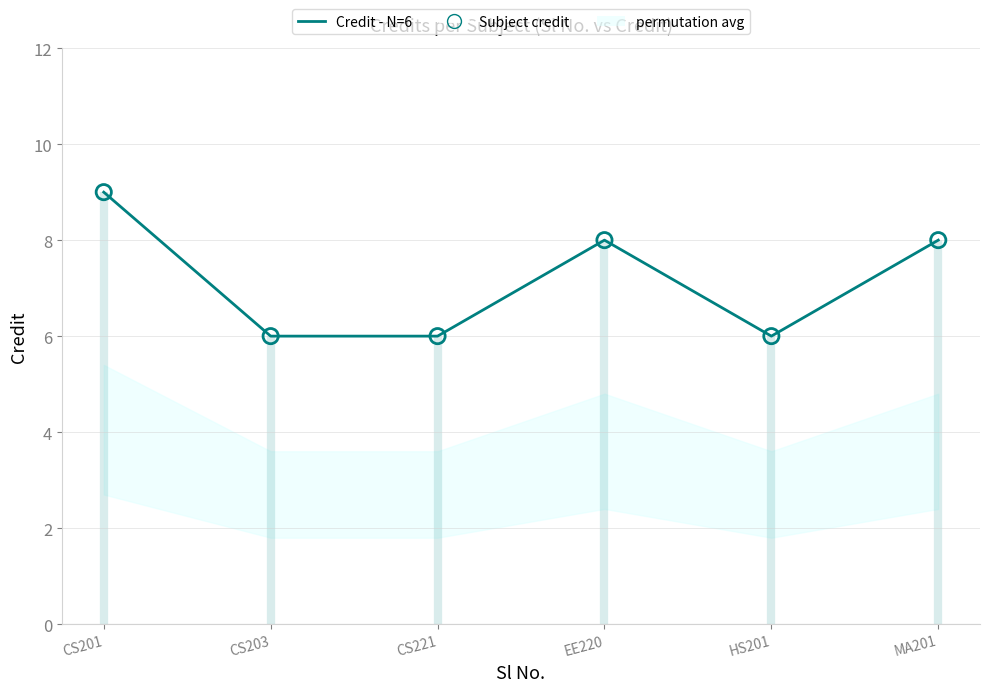

At which category is the sum across all series the highest?

CS201